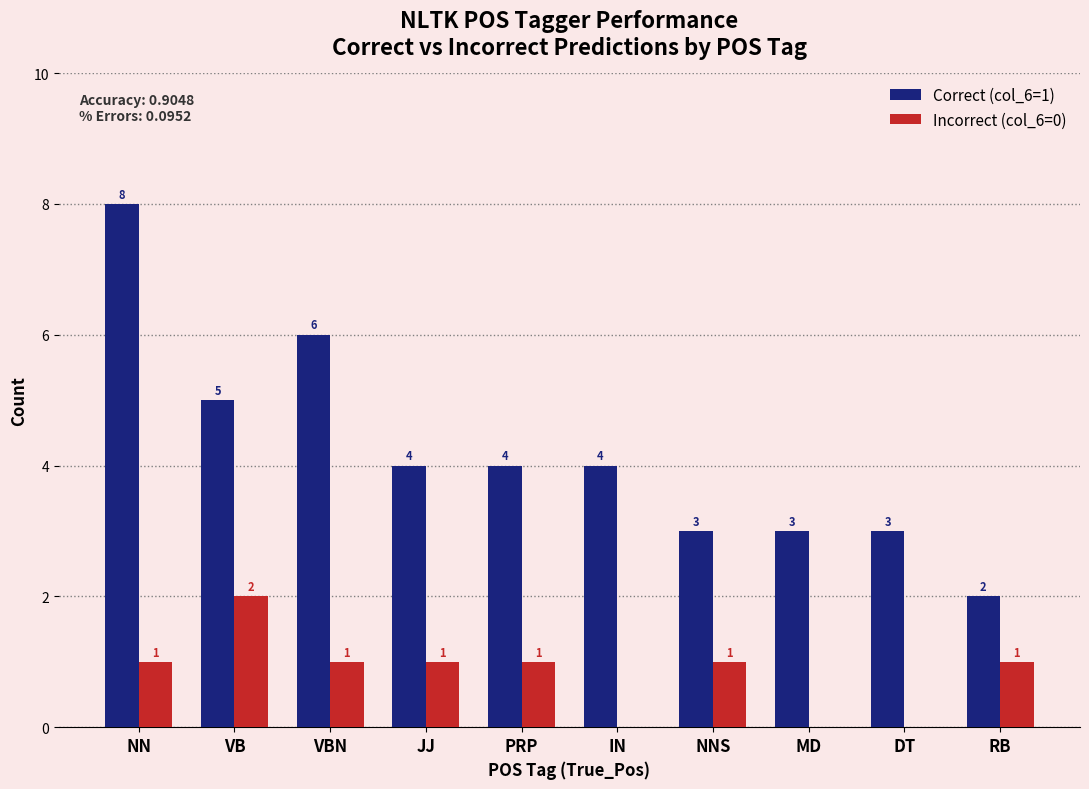

Read the Correct (col_6=1) value at VB.

5